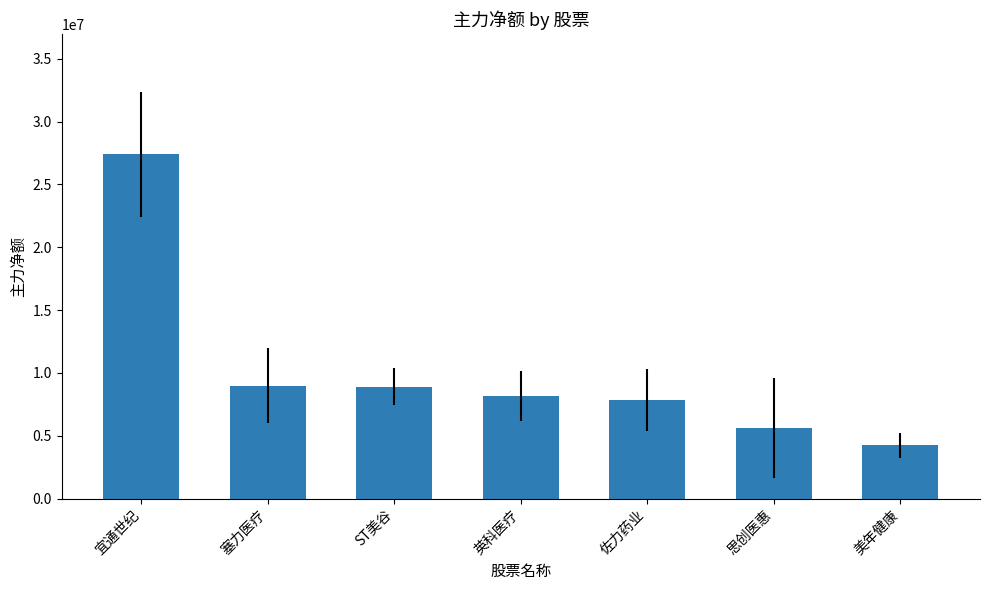

What is the sum of the values at 塞力医疗 and 佐力药业?

16823774